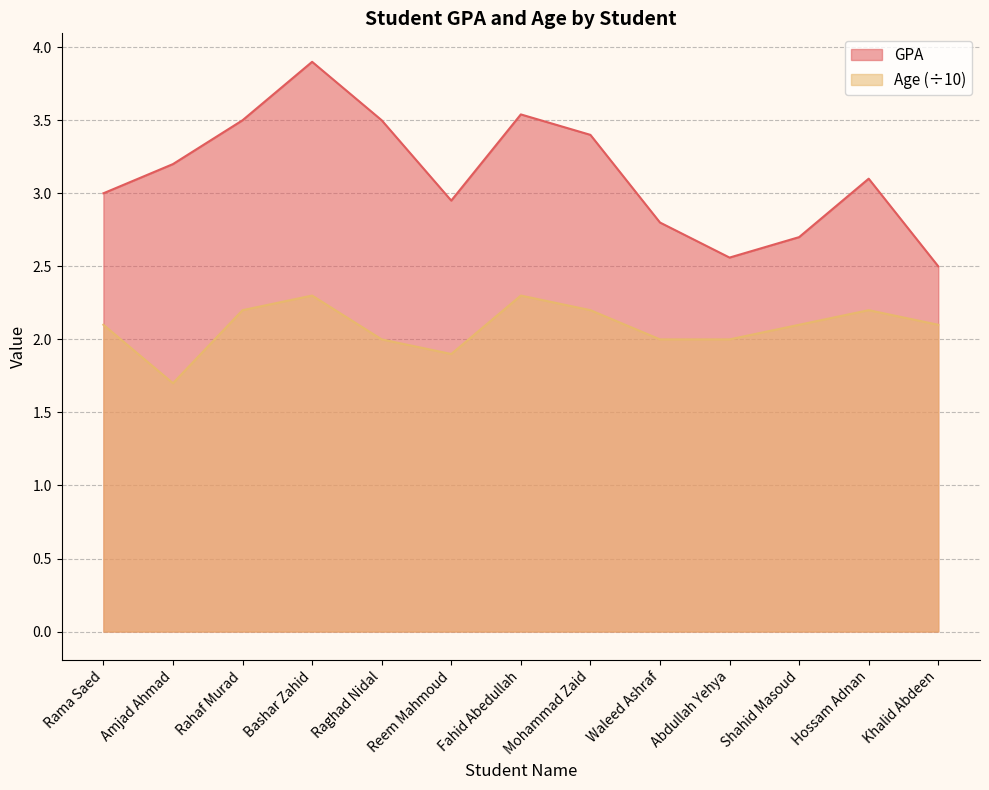

How many lines are shown in the chart?

2